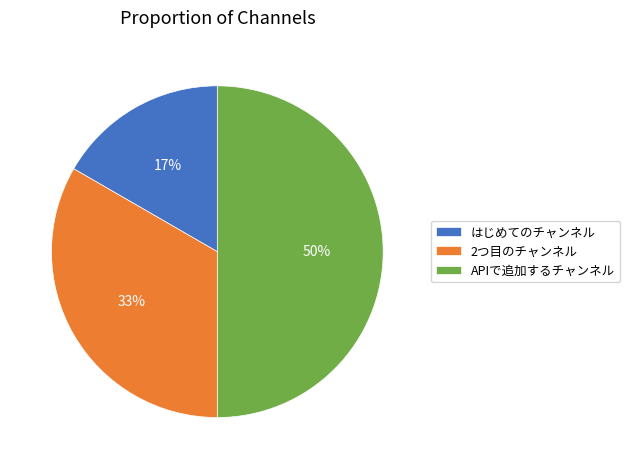

How many segments does this pie chart have?

3